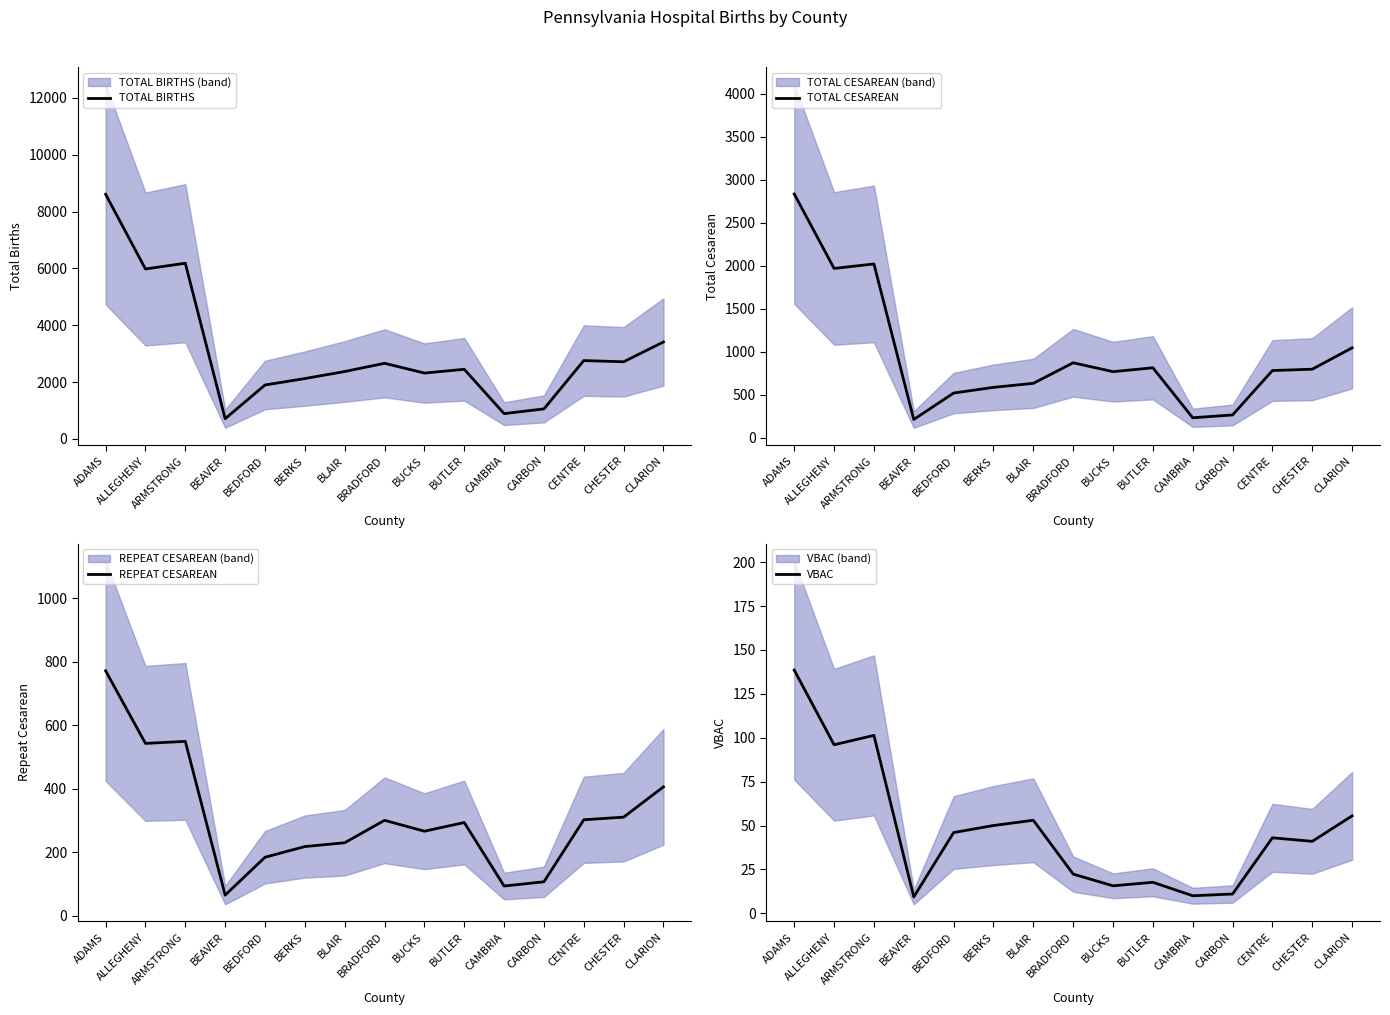

What value does the TOTAL CESAREAN series have at BRADFORD?

873.7